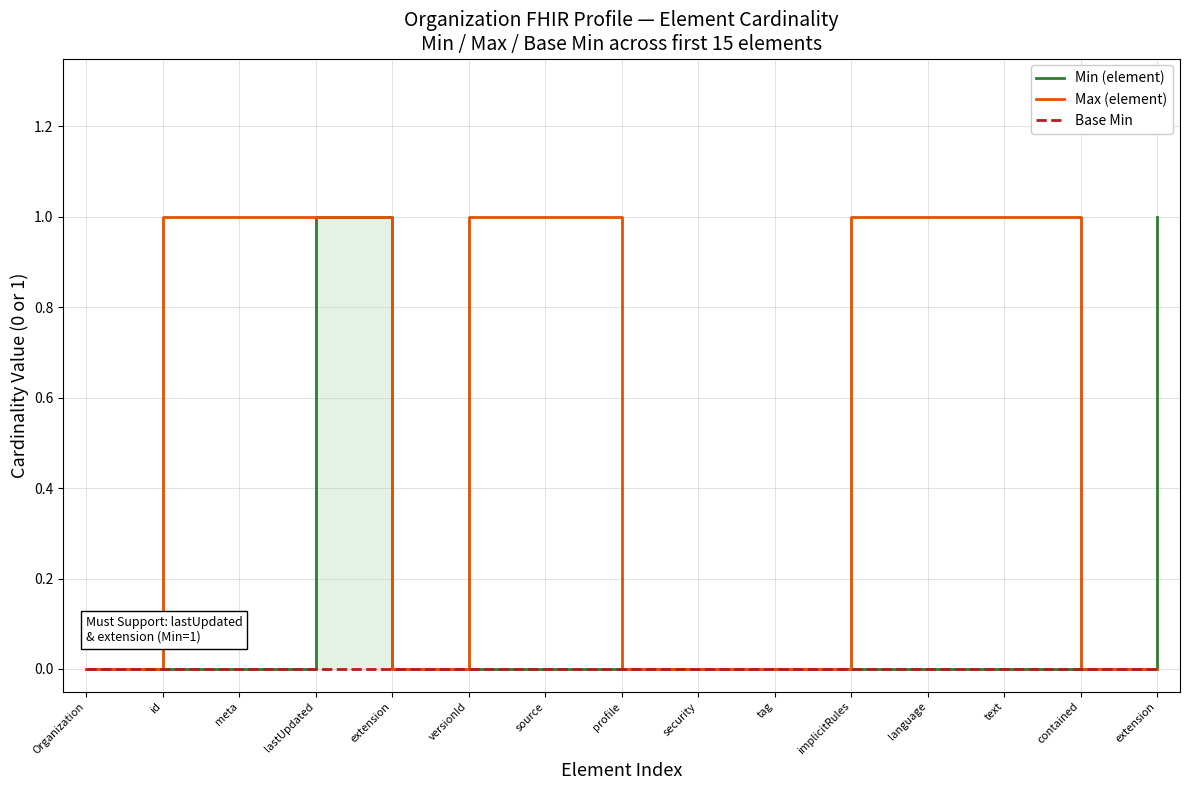

Is the value of Base Min at versionId greater than the value of Max (element) at profile?

No